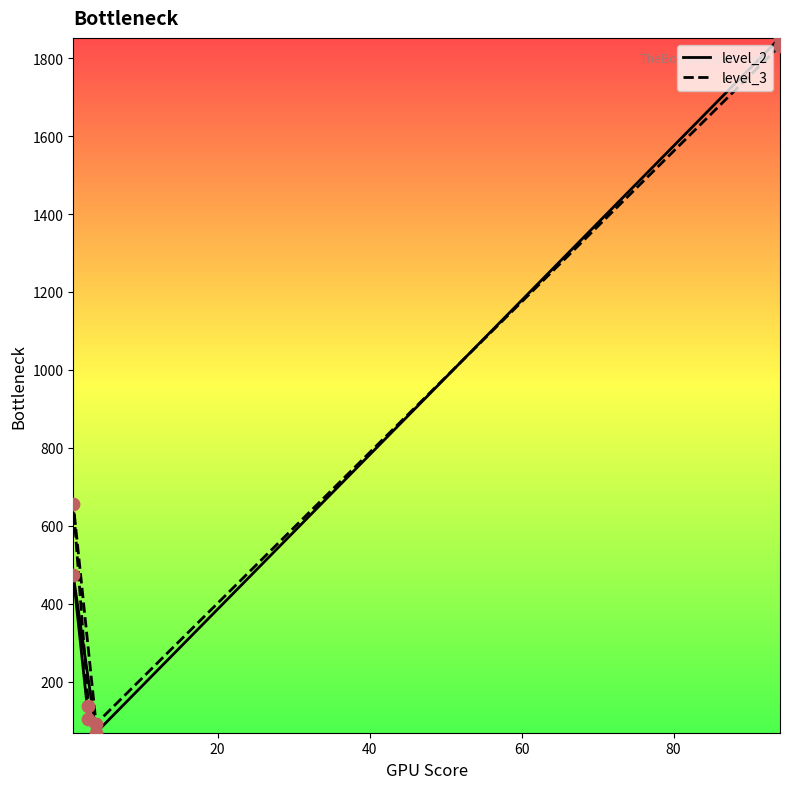

Which series contains the highest Y value?

level_2